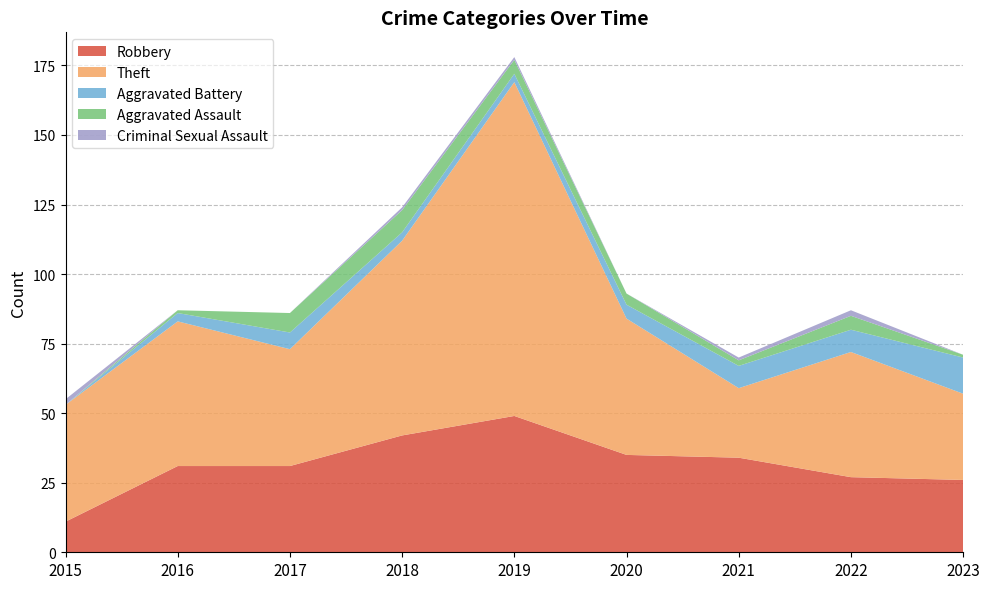

Reading left to right, what are all the values shown in this chart?

Robbery: 2015=11	2016=31	2017=31	2018=42	2019=49	2020=35	2021=34	2022=27	2023=26
Theft: 2015=42	2016=52	2017=42	2018=70	2019=120	2020=49	2021=25	2022=45	2023=31
Aggravated Battery: 2015=0	2016=3	2017=6	2018=3	2019=3	2020=5	2021=8	2022=8	2023=13
Aggravated Assault: 2015=0	2016=1	2017=7	2018=8	2019=5	2020=4	2021=2	2022=5	2023=1
Criminal Sexual Assault: 2015=2	2016=0	2017=0	2018=1	2019=1	2020=0	2021=1	2022=2	2023=0